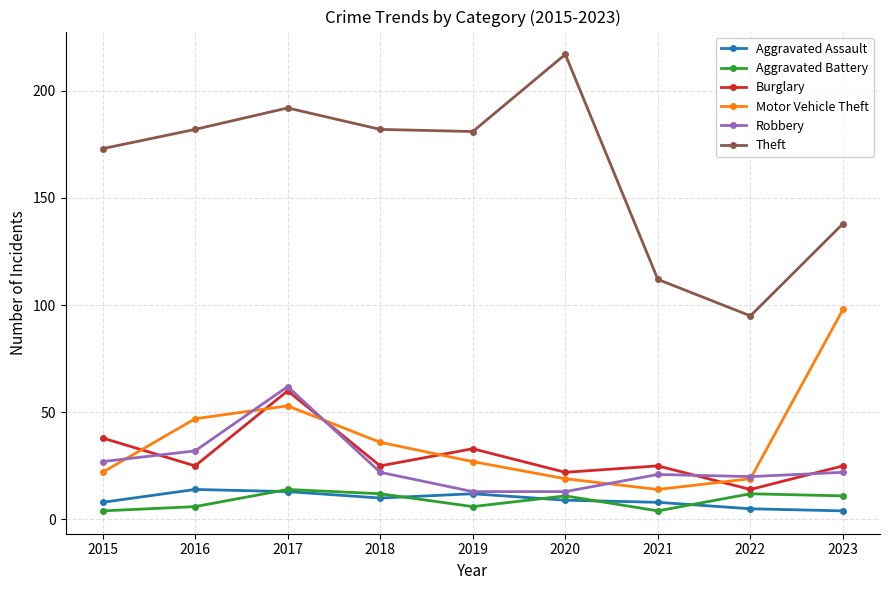

At which label does Theft reach its peak?

2020